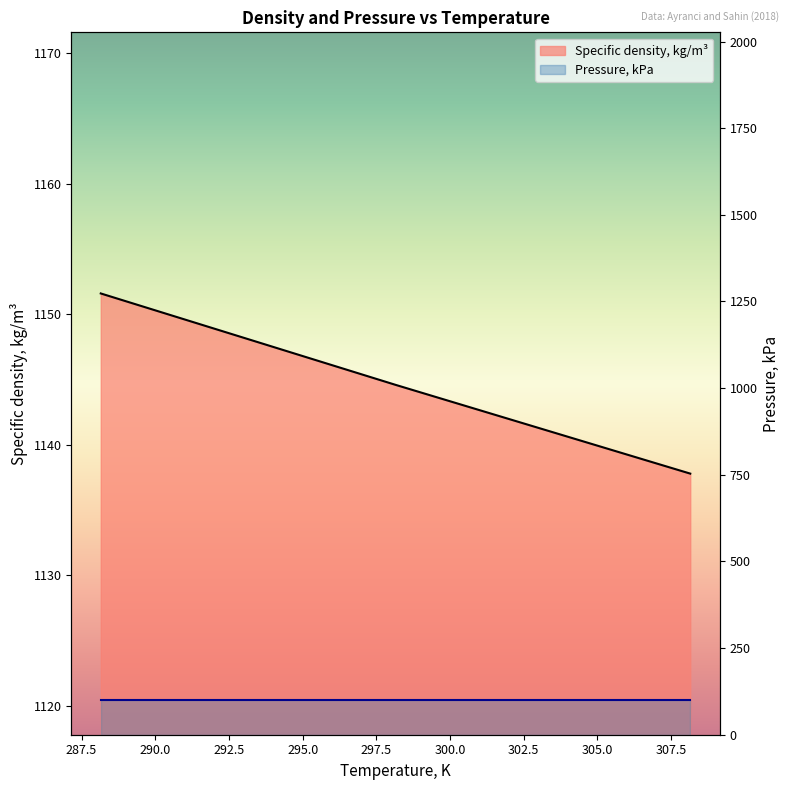

At which category does the chart reach its peak across all series?

288.15